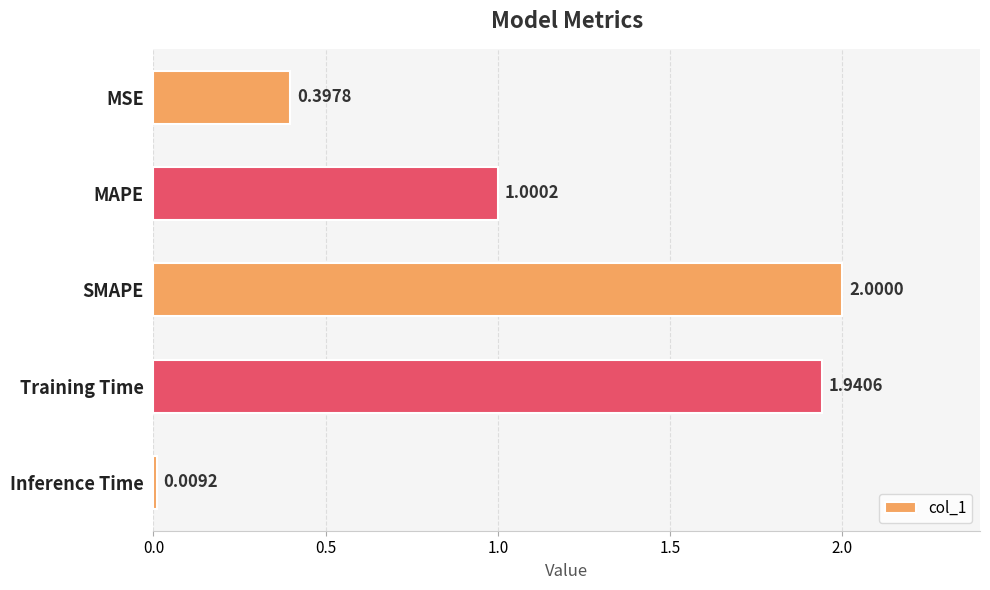

At which category does the chart reach its minimum across all series?

Inference Time